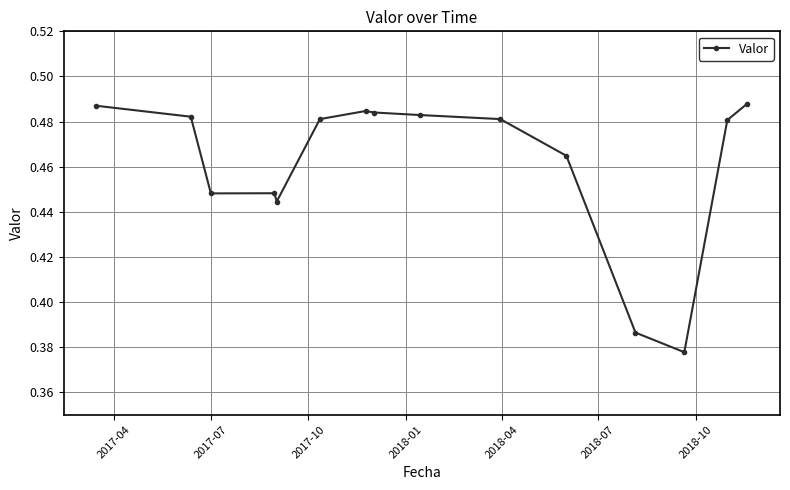

True or false: there are more than 1 points higher than both neighbors.

True